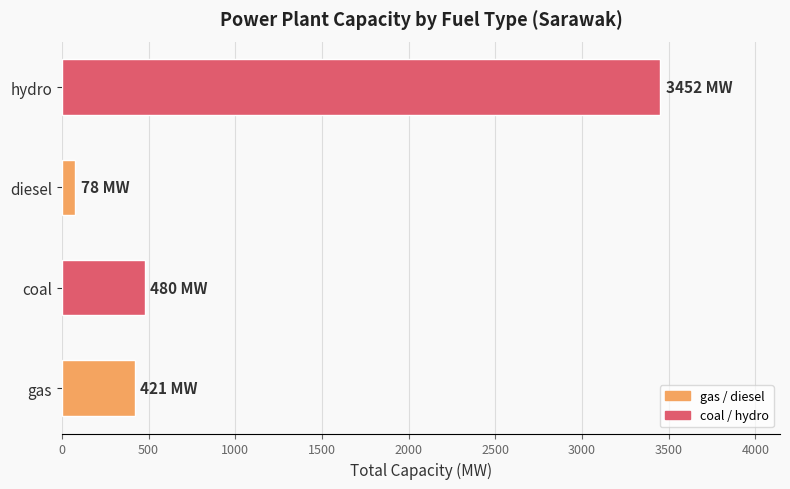

What is the difference between the second highest and second lowest values?

59